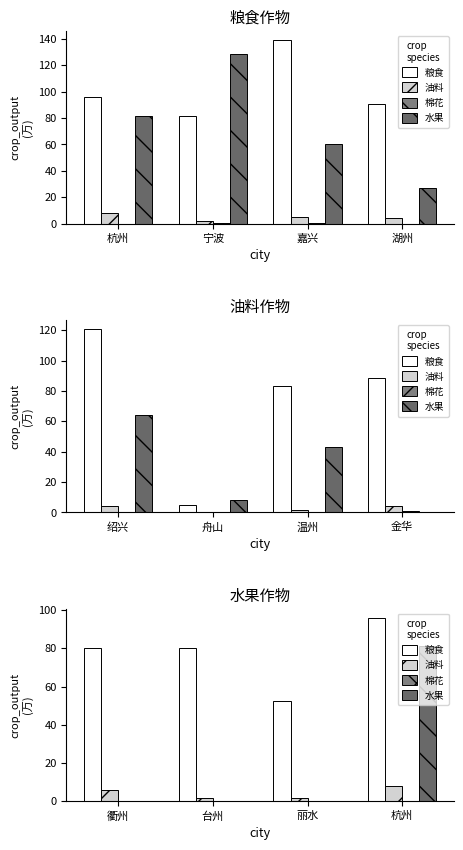

How many data points does each series have?

4